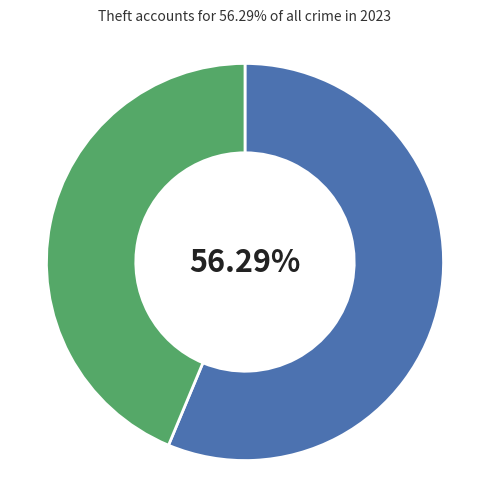

Is there a majority slice in this chart?

Yes